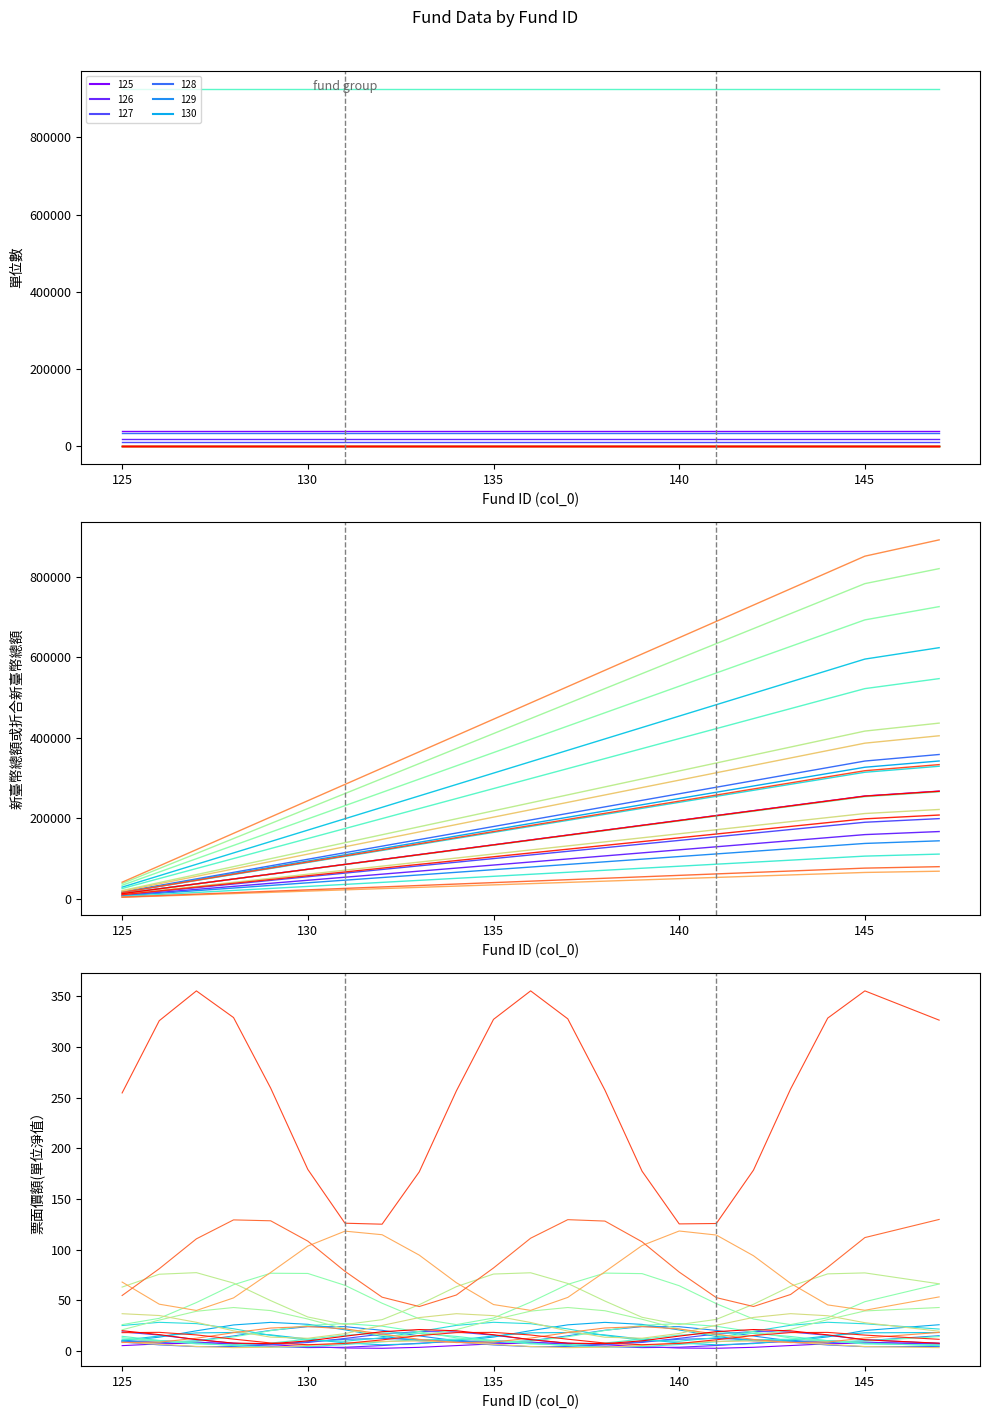

True or false: 新臺幣總額或折合新臺幣總額 has a value of 67877.0 at 141.

True